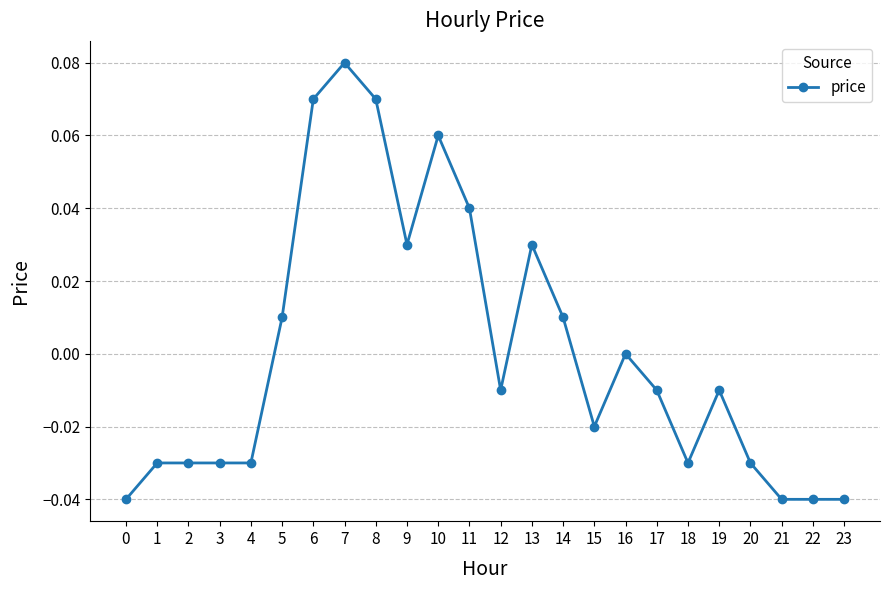

How many categories are shown in the chart?

24